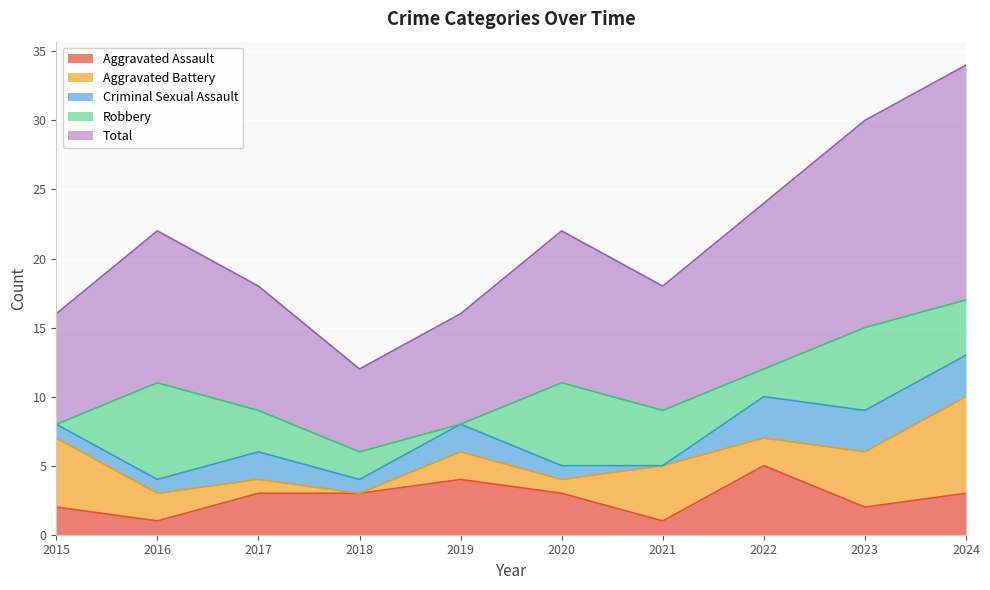

How many lines are shown in the chart?

5